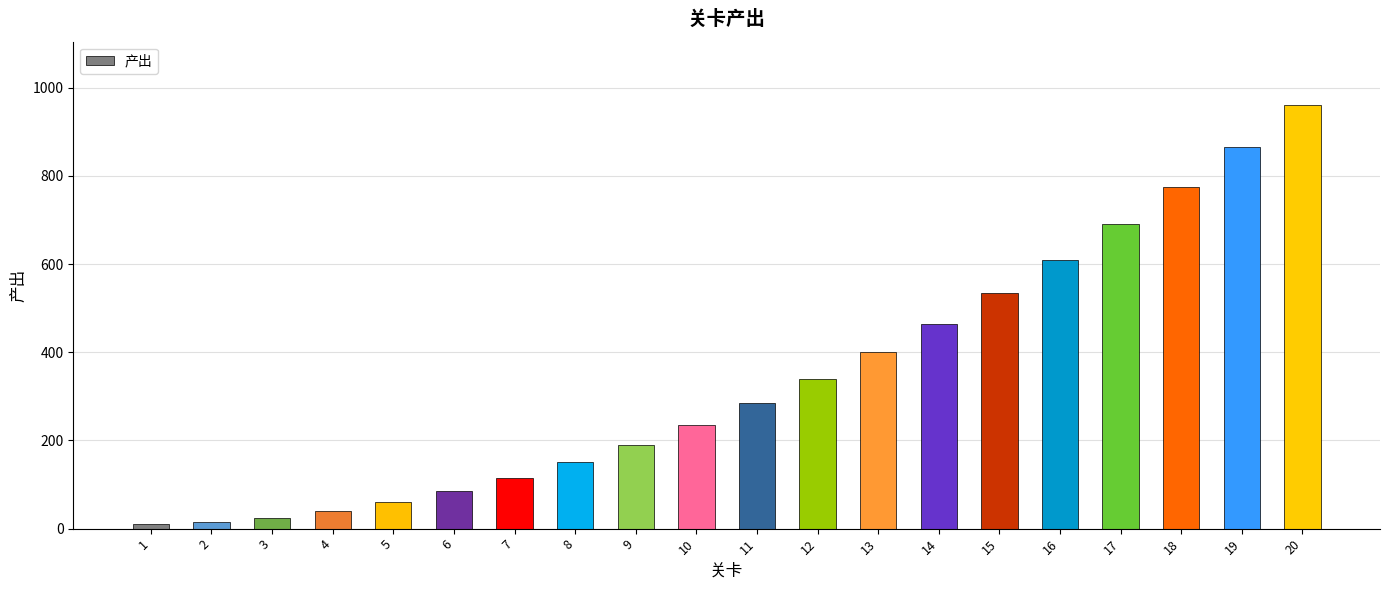

What is the difference between the second highest and minimum values?

855